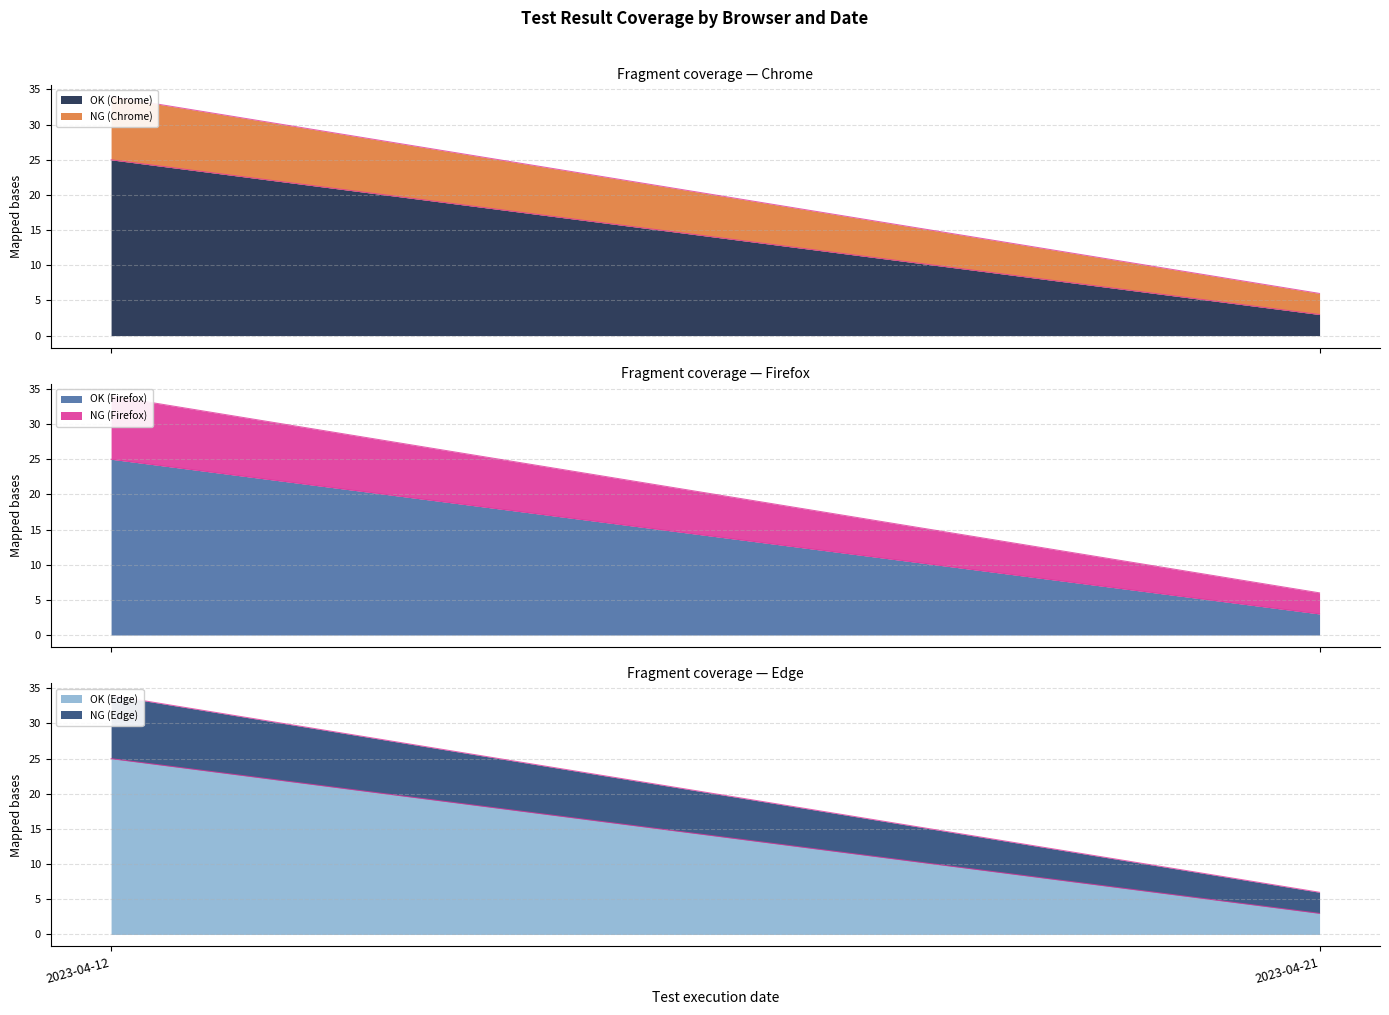

Count the number of data series in this chart.

6